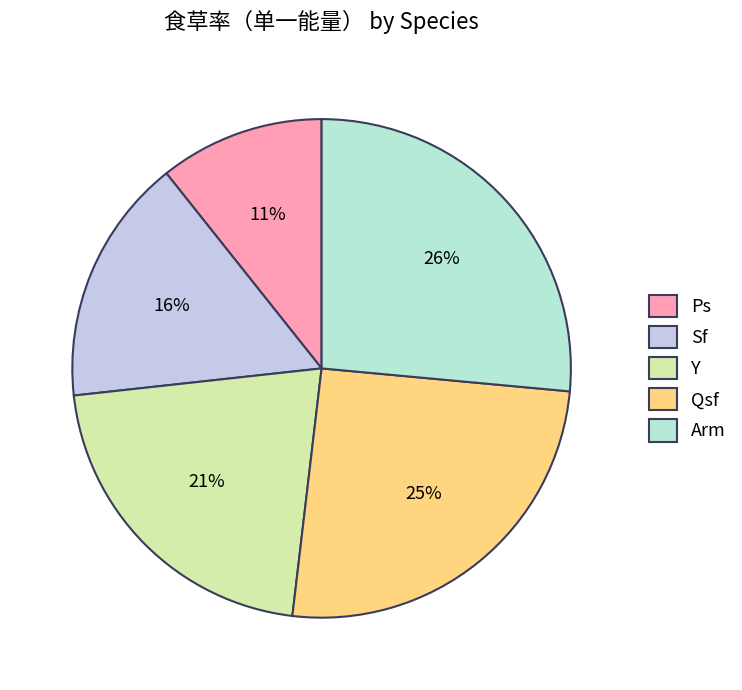

The Qsf slice represents 25% of the pie. True or false?

True